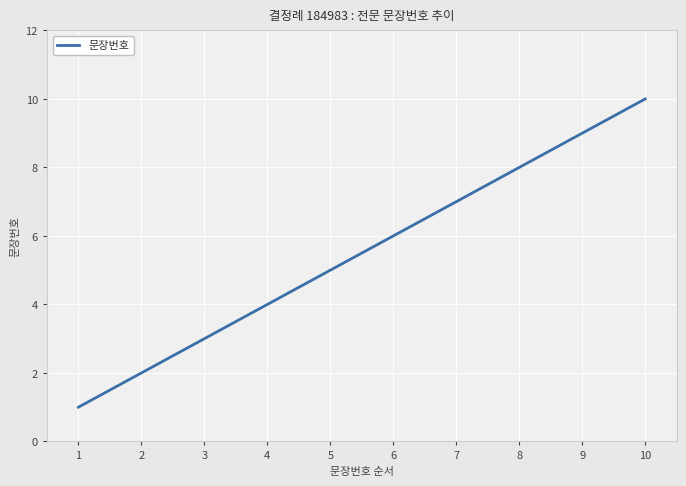

How many categories are shown in the chart?

10